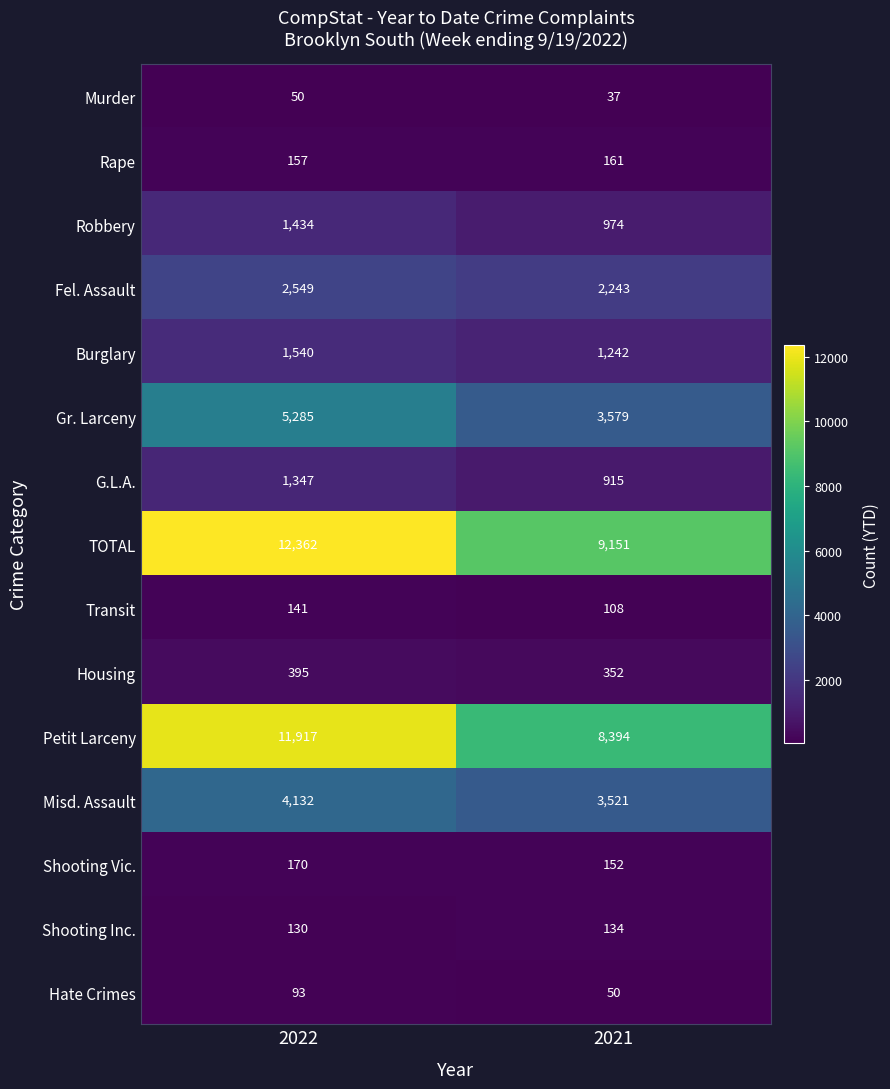

What is the minimum value for Fel. Assault?

2243